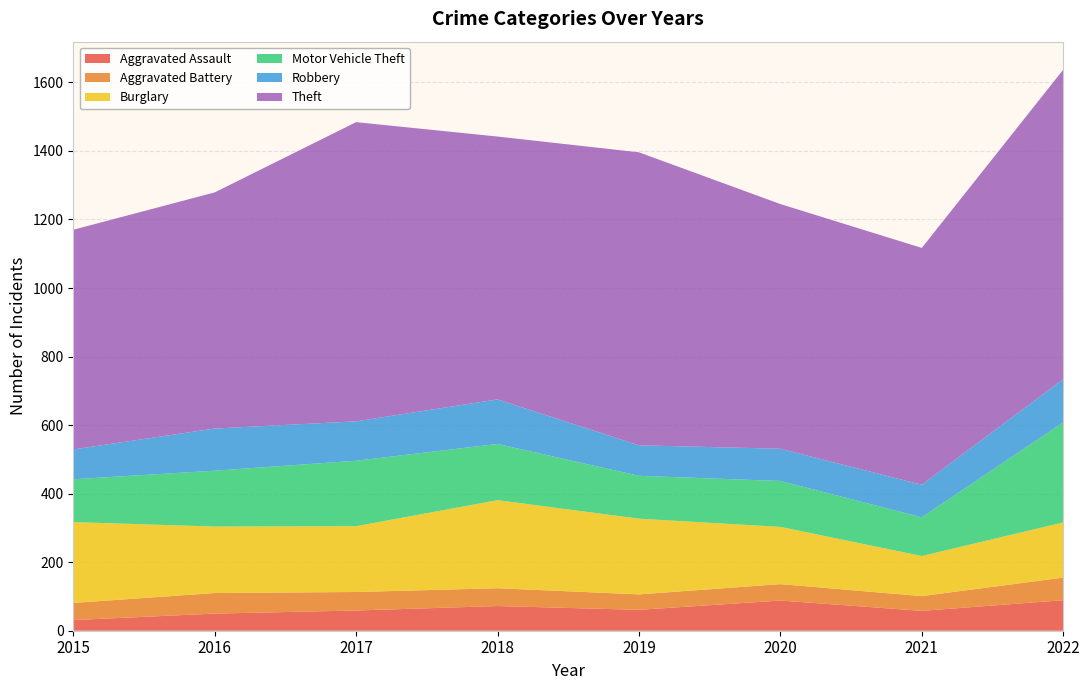

Reading left to right, extract all data points from this chart.

Aggravated Assault: 2015=31	2016=50	2017=59	2018=72	2019=61	2020=88	2021=58	2022=89
Aggravated Battery: 2015=50	2016=60	2017=54	2018=52	2019=45	2020=48	2021=43	2022=66
Burglary: 2015=236	2016=194	2017=192	2018=257	2019=221	2020=167	2021=117	2022=161
Motor Vehicle Theft: 2015=125	2016=163	2017=191	2018=164	2019=125	2020=134	2021=113	2022=292
Robbery: 2015=87	2016=123	2017=115	2018=130	2019=89	2020=94	2021=95	2022=126
Theft: 2015=641	2016=689	2017=873	2018=767	2019=855	2020=714	2021=691	2022=903